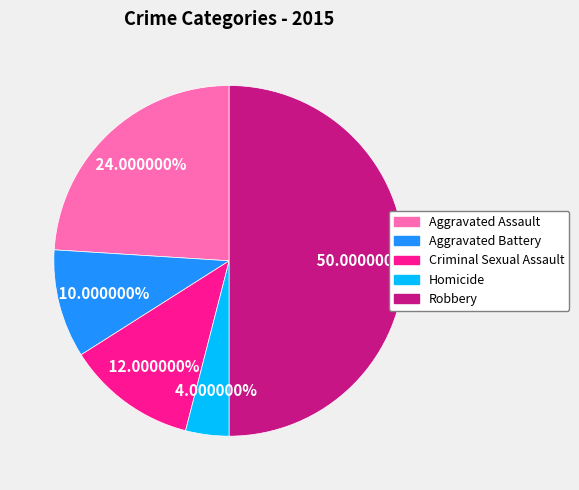

Does Aggravated Assault represent more than half of the total?

No